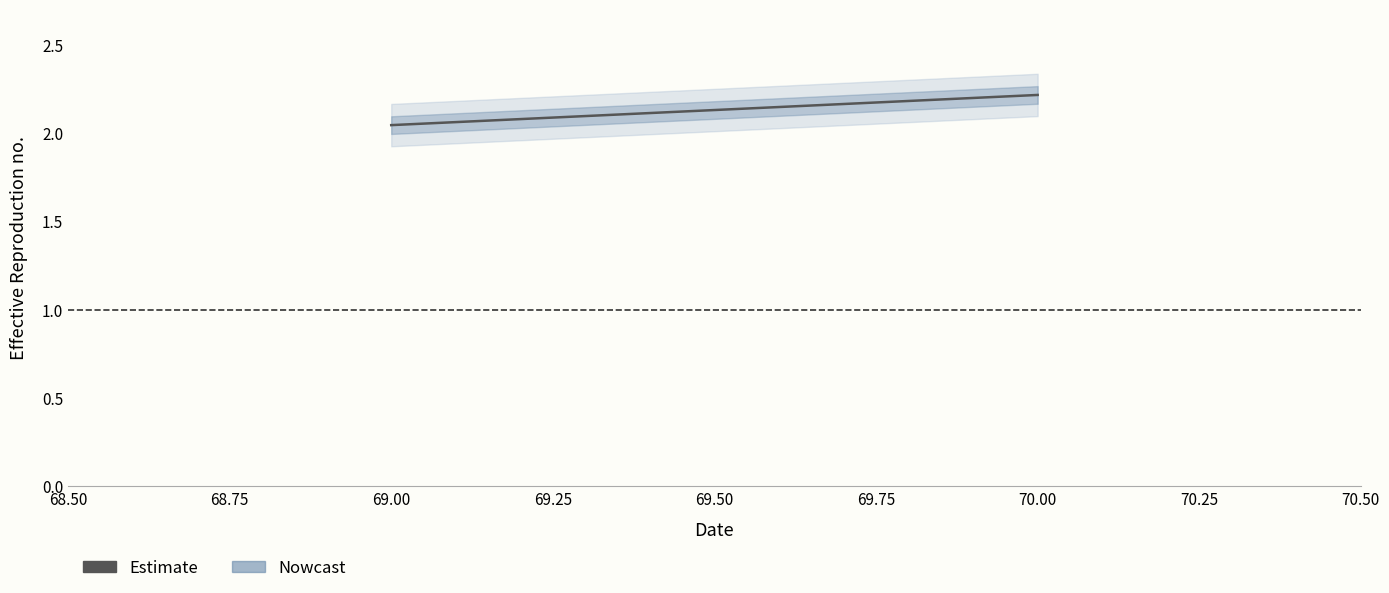

Count the values in the range 2 to 3.

2